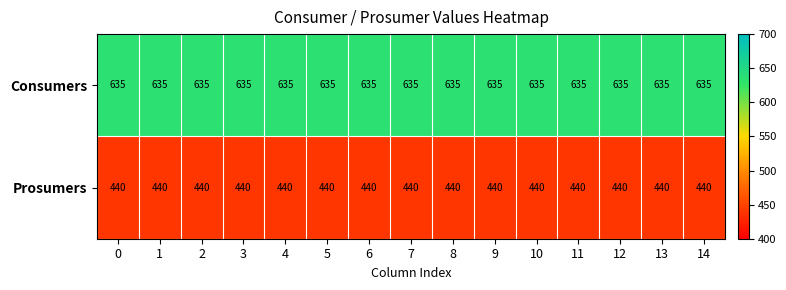

At 8, list the series in order from smallest to largest.

Prosumers, Consumers